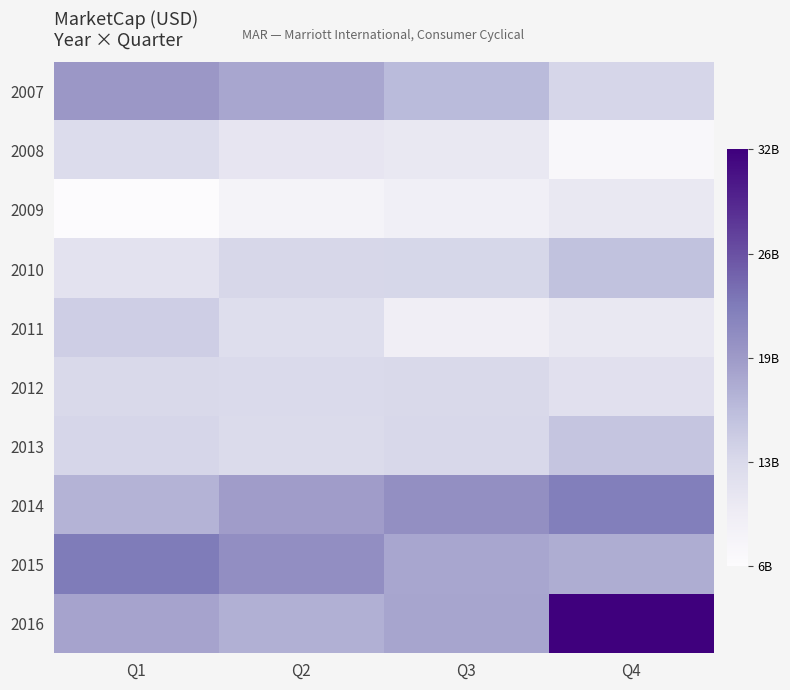

Reading left to right, list all the values displayed in this chart.

2007: Q1=19262055621.6	Q2=17861322132.1	Q3=15871644903.4	Q4=12965712660.0
2008: Q1=12164884576.8	Q2=10476578272.1	Q3=10113447881.4	Q4=6983961600.0
2009: Q1=5977068607.8	Q2=7833586821.0	Q3=8748831779.8	Q4=10142450000.0
2010: Q1=11173746000.0	Q2=12782130000.0	Q3=12893681000.0	Q4=15187024000.0
2011: Q1=13824986000.0	Q2=11831235000.0	Q3=9008032000.0	Q4=10104488000.0
2012: Q1=12587164000.0	Q2=12453642000.0	Q3=12571584000.0	Q4=11407296000.0
2013: Q1=12980234000.0	Q2=12366144000.0	Q3=12697914000.0	Q4=14775689400.0
2014: Q1=16587522000.0	Q2=18749250000.0	Q3=20194110000.0	Q4=22035672000.0
2015: Q1=22304864000.0	Q2=20263836000.0	Q3=17882040000.0	Q4=17222576000.0
2016: Q1=18108192000.0	Q2=16900778000.0	Q3=17923246000.0	Q4=32071572000.0